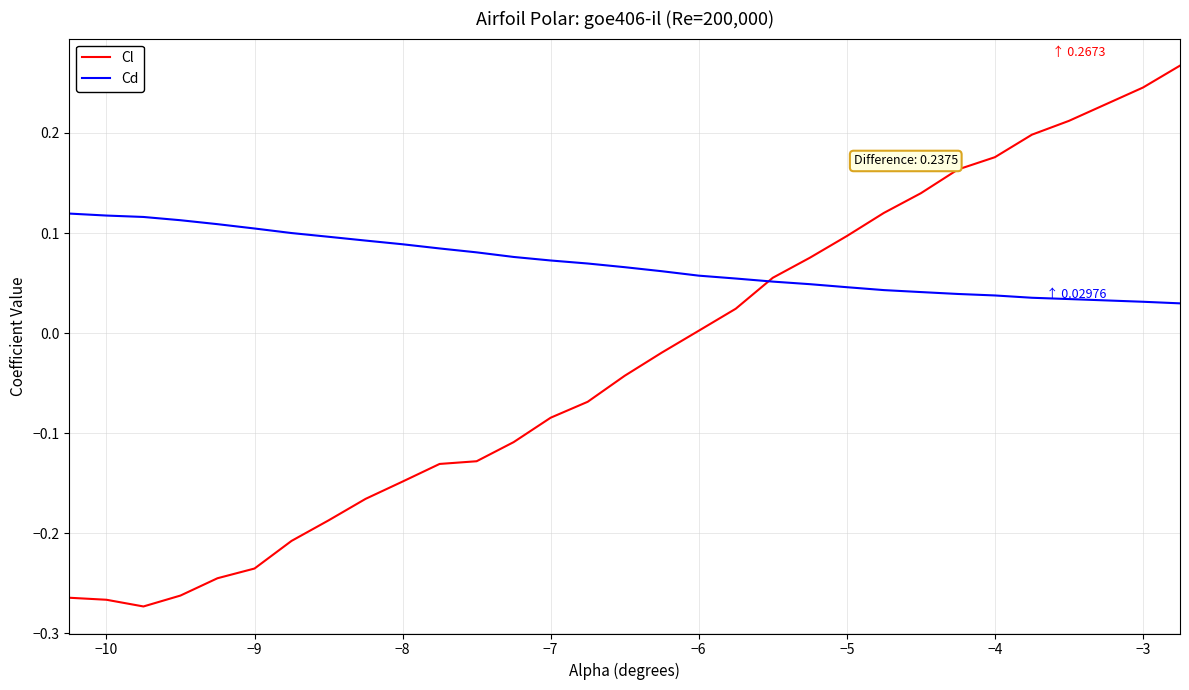

List the series in order of their peak value, lowest first.

Cd, Cl